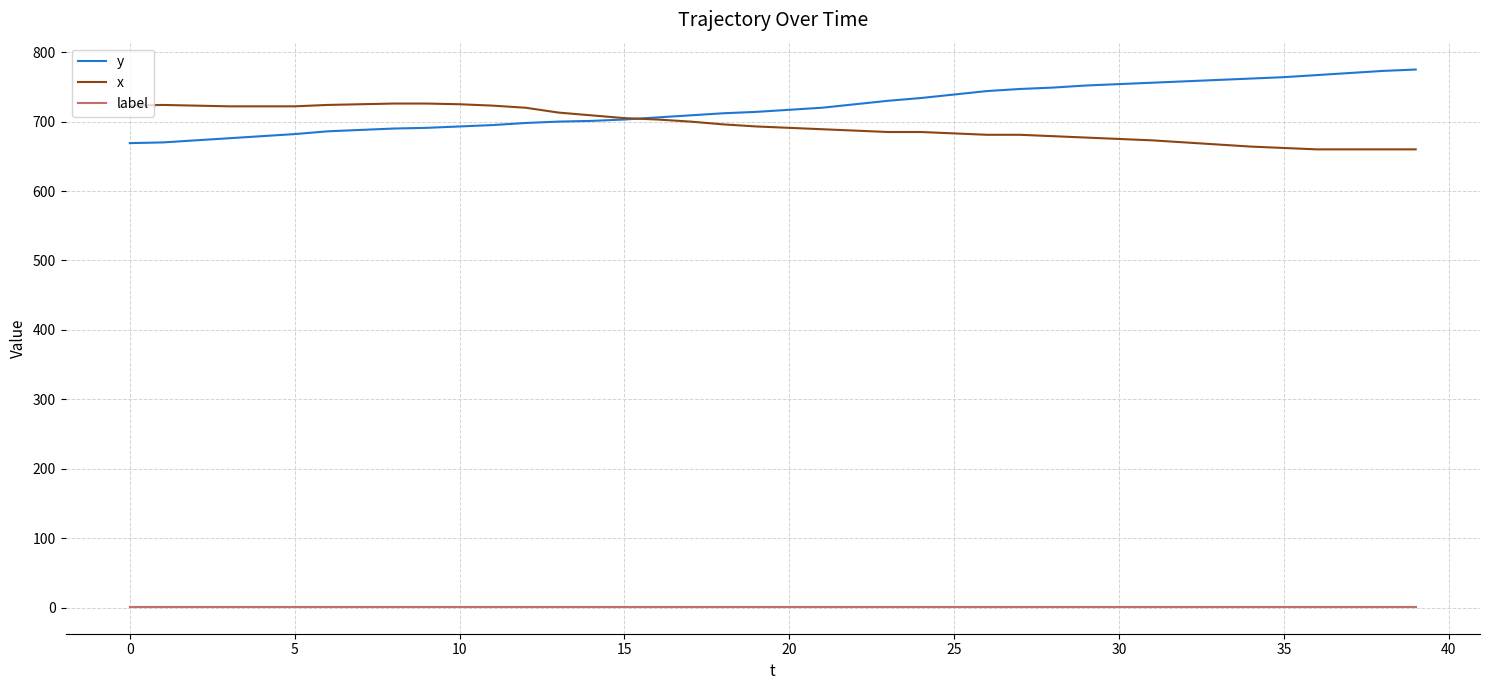

True or false: label and x cross at least once.

False